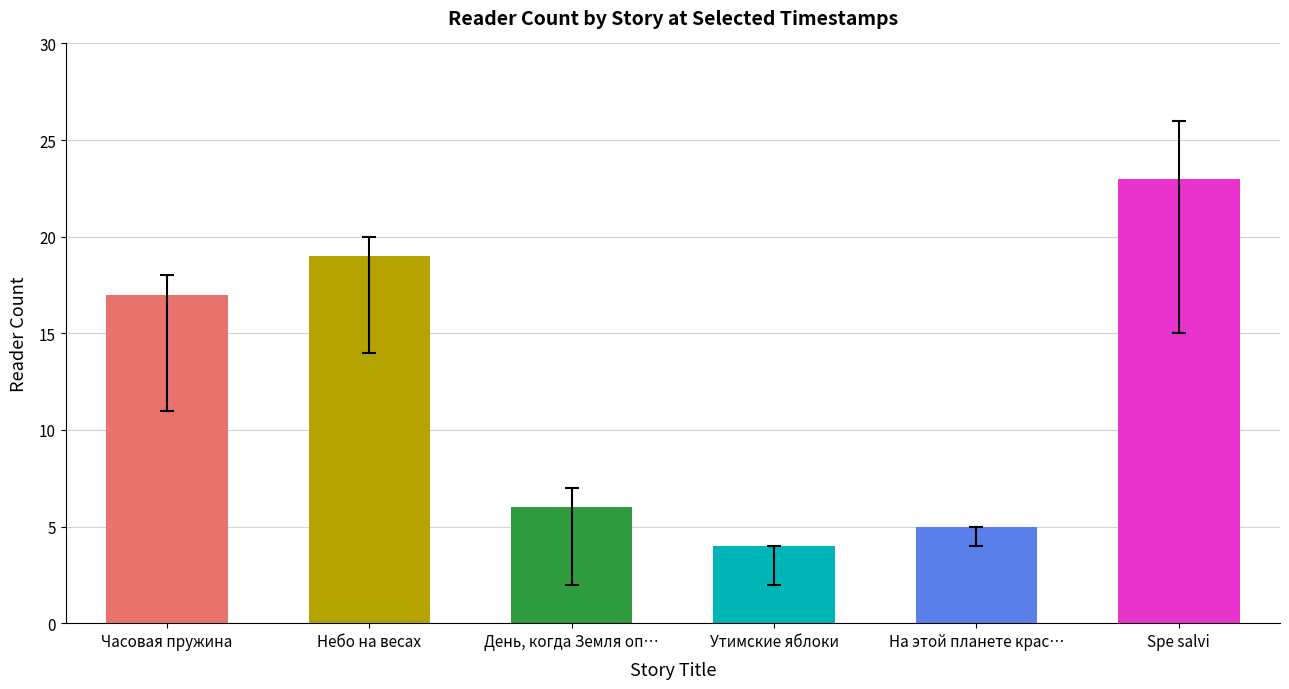

What is the value of the 12.08 18:30 bar at the 4th from the left?

4